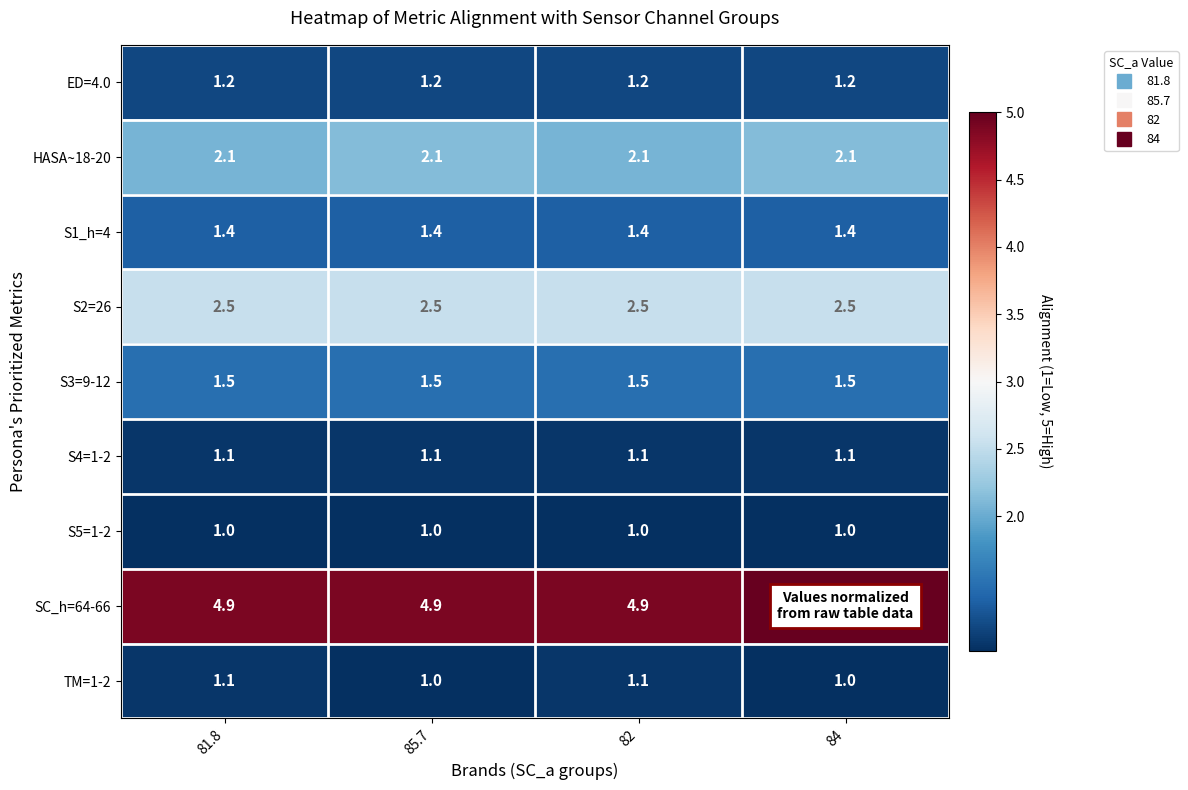

Is the value of S4=1-2 at 81.8 greater than the value of S2=26 at 82?

No